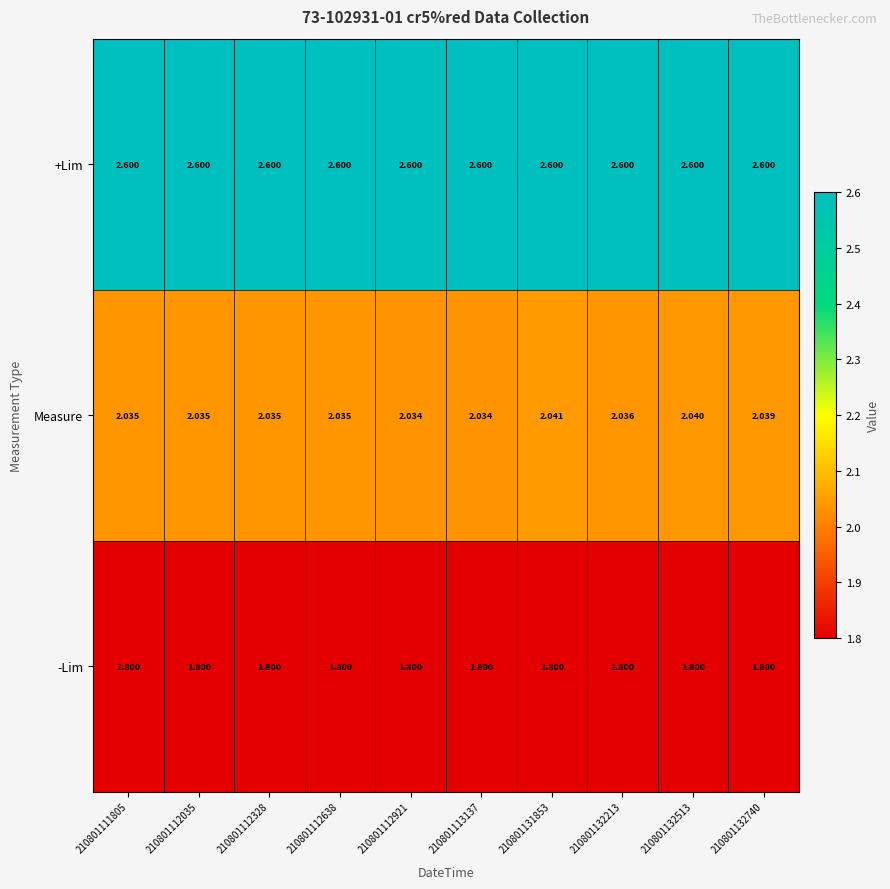

Rank the series by their maximum value, from highest to lowest.

+Lim, Measure, -Lim